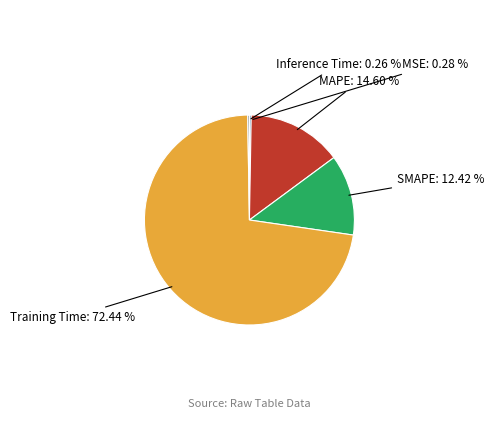

Rank the categories by value from highest to lowest.

Training Time, MAPE, SMAPE, MSE, Inference Time